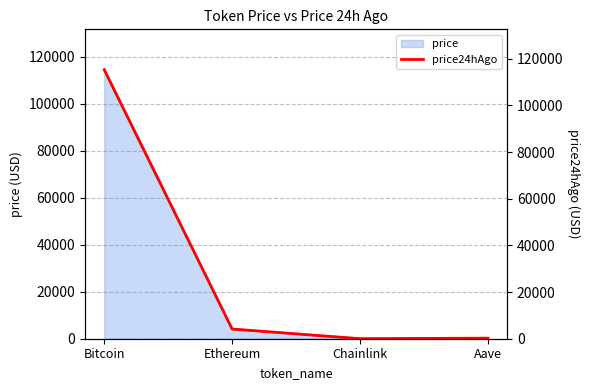

Which has a higher value, Ethereum or Aave?

Ethereum